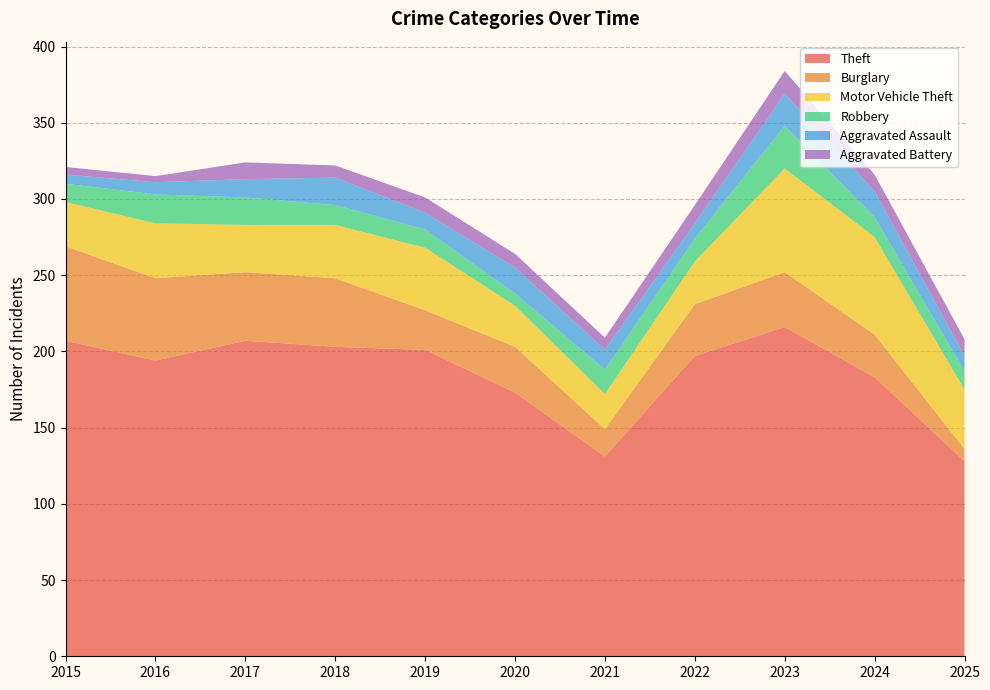

Reading left to right, transcribe all the data shown in this chart.

Theft: 207	194	207	203	201	173	131	197	216	183	128
Burglary: 62	54	45	45	26	30	18	34	36	28	8
Motor Vehicle Theft: 29	36	31	35	41	27	23	28	68	64	39
Robbery: 12	19	18	13	12	8	16	15	28	13	12
Aggravated Assault: 6	8	12	18	11	17	13	10	21	17	10
Aggravated Battery: 5	4	11	8	10	9	8	12	15	11	11